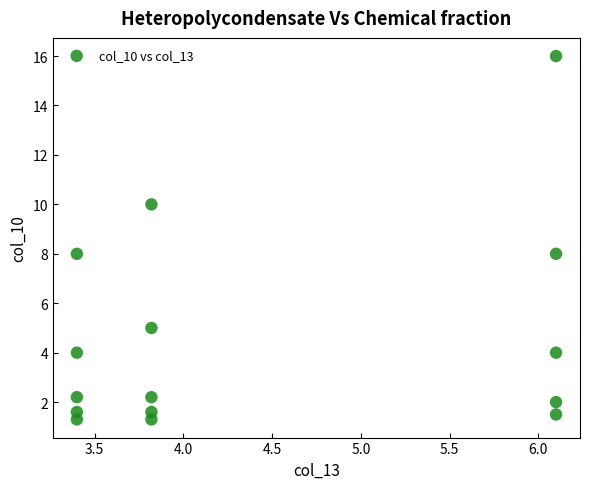

What is the range of Y values (max minus min)?

14.7